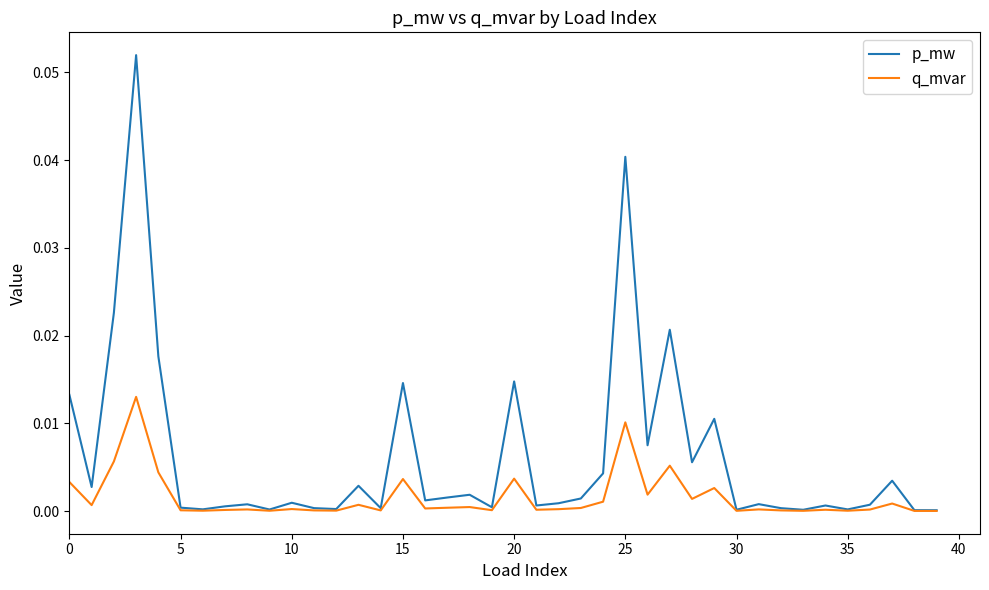

List the series in order of their overall mean, lowest first.

q_mvar, p_mw